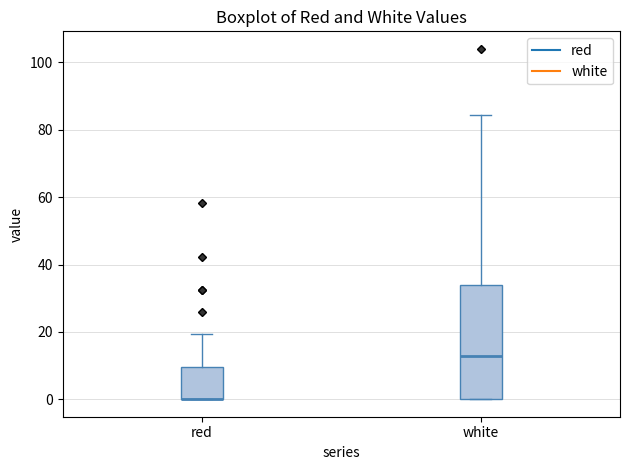

Reading left to right, transcribe this box plot: for each box, give where its median line is, the range the box spans, and where its two whiskers end, as read against the y-axis. The values are not printed on the chart, so give them approximately, as read against the axis.

red: median 0 (drawn on the box's lower edge), box 0 to 10, whiskers 0 to 20
white: median 12, box 0 to 34, whiskers 0 to 84